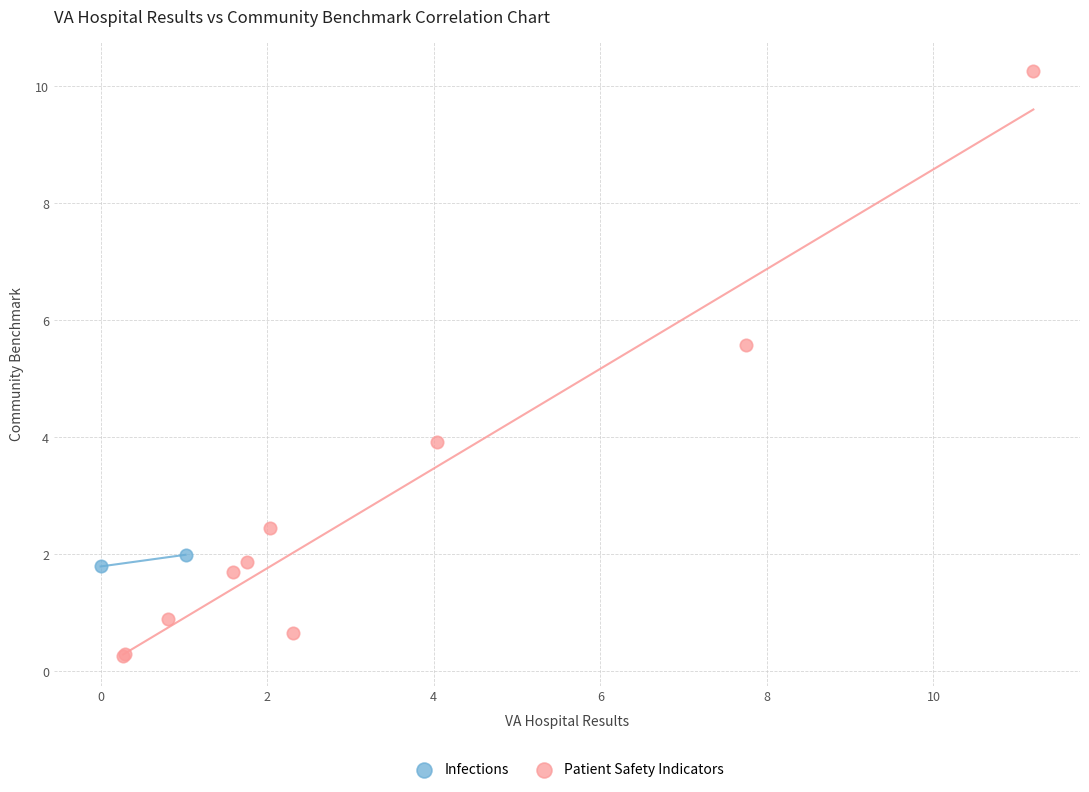

What are all the series names shown in the legend?

Infections, Patient Safety Indicators